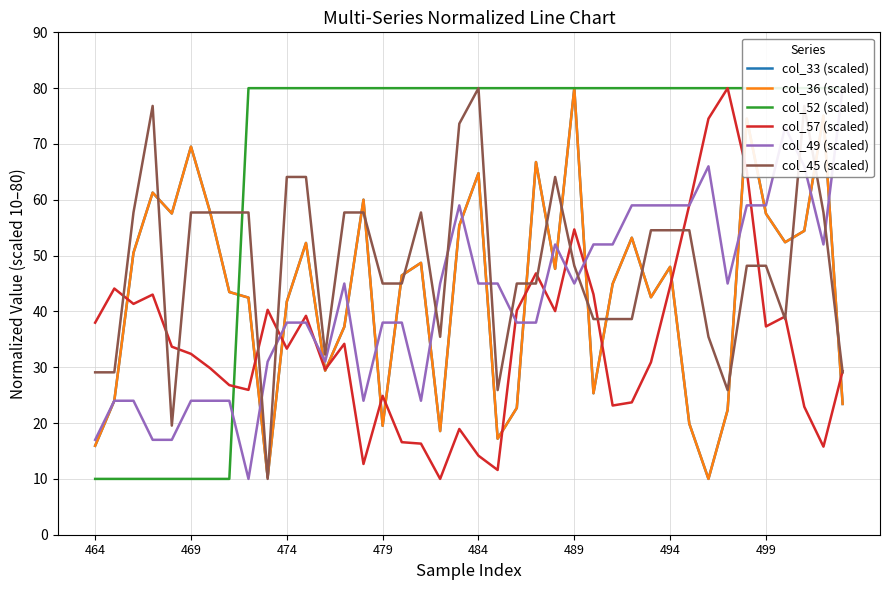

What is the maximum value for col_33 (scaled)?

80.0